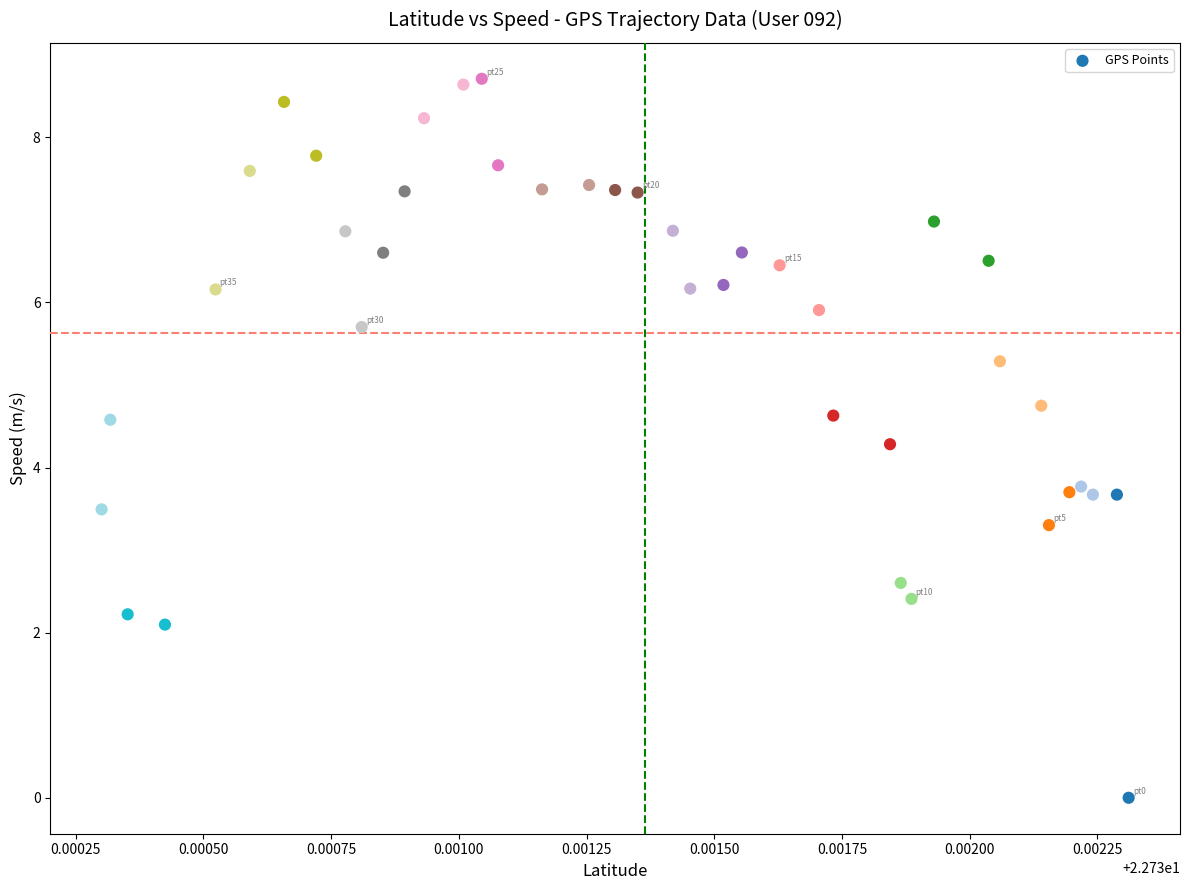

What is the range of Y values (max minus min)?

8.7